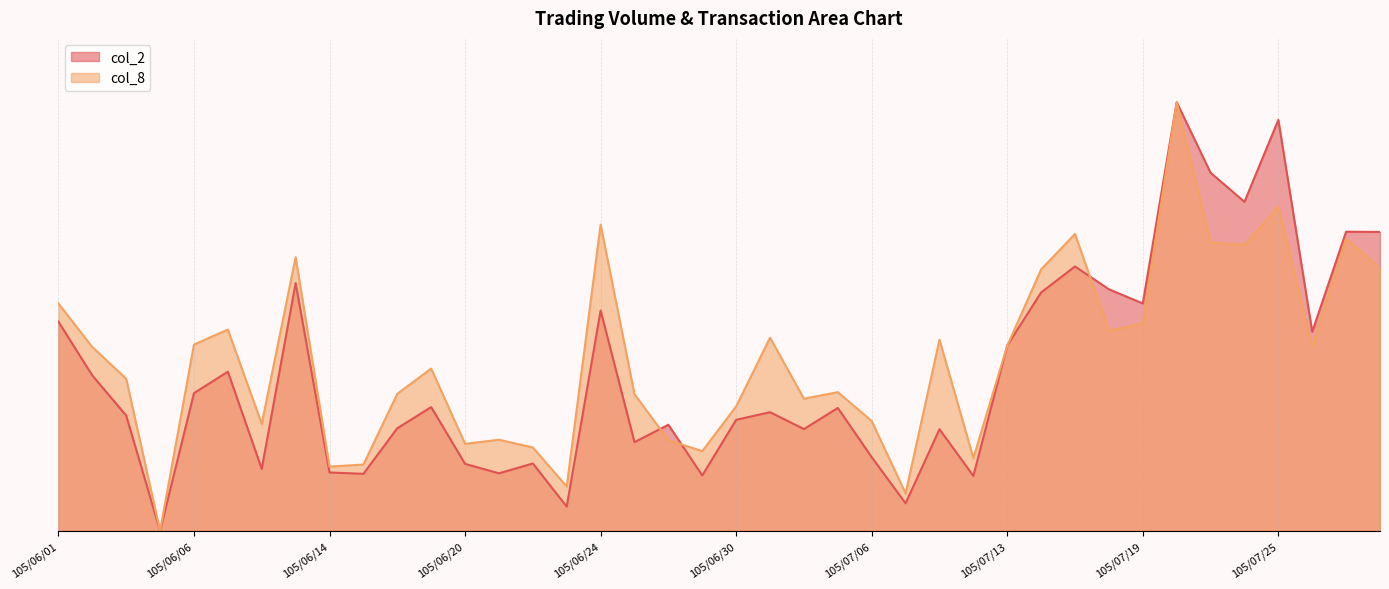

How many lines are shown in the chart?

2